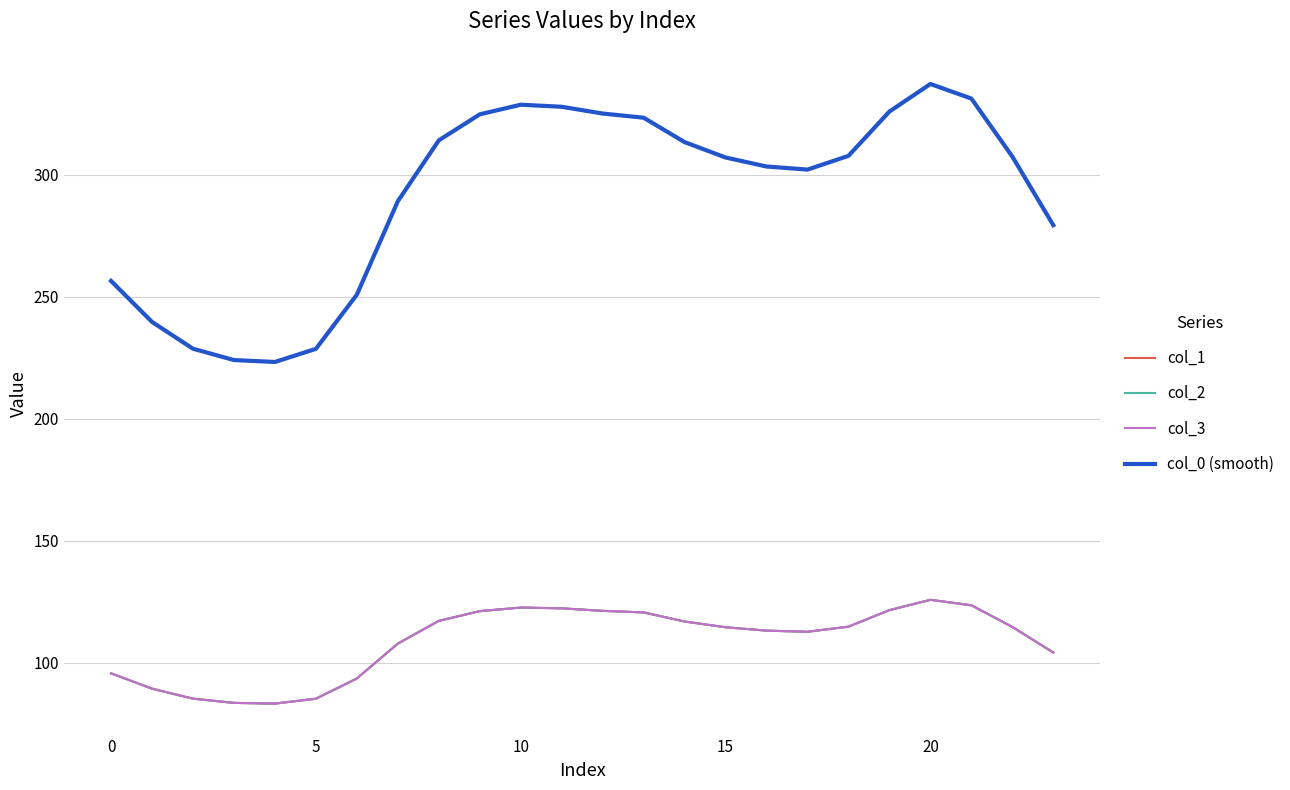

Is this an area chart (filled region under the line)?

No